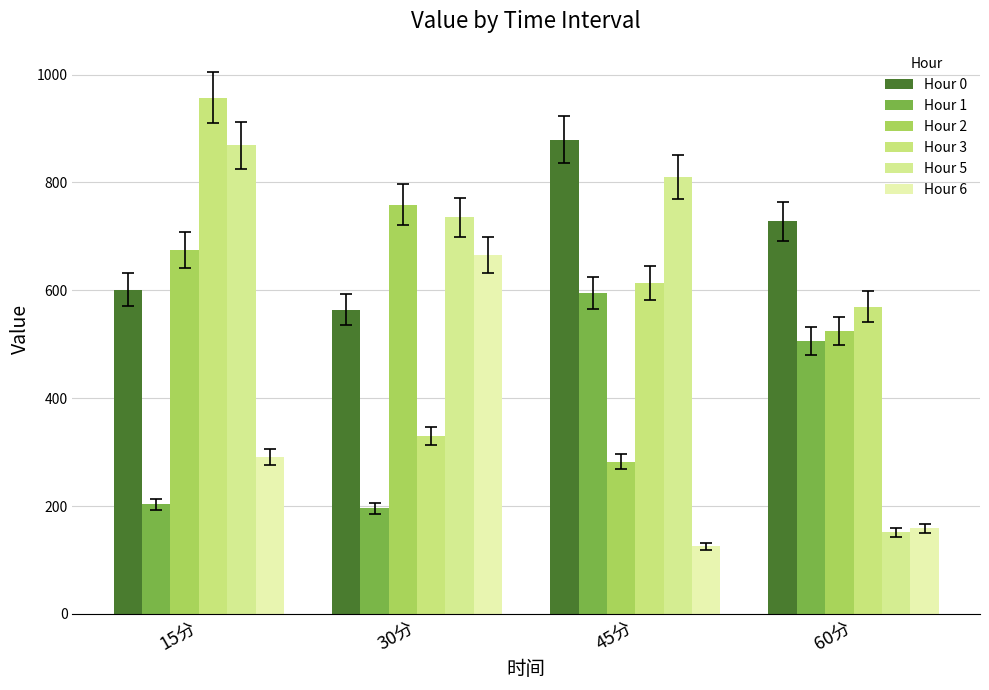

Reading left to right, extract all data points from this chart.

Hour 0: 601.4	564.1	879.2	728.1
Hour 1: 203.0	196.1	595.1	506.3
Hour 2: 674.8	758.3	282.3	524.8
Hour 3: 957.2	329.6	613.6	569.6
Hour 5: 869.2	735.0	810.5	151.2
Hour 6: 290.9	664.9	125.3	158.7